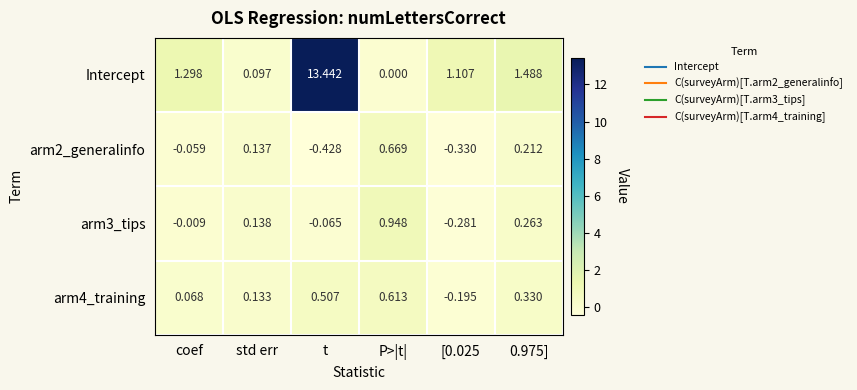

Which series has the widest spread of values?

Intercept